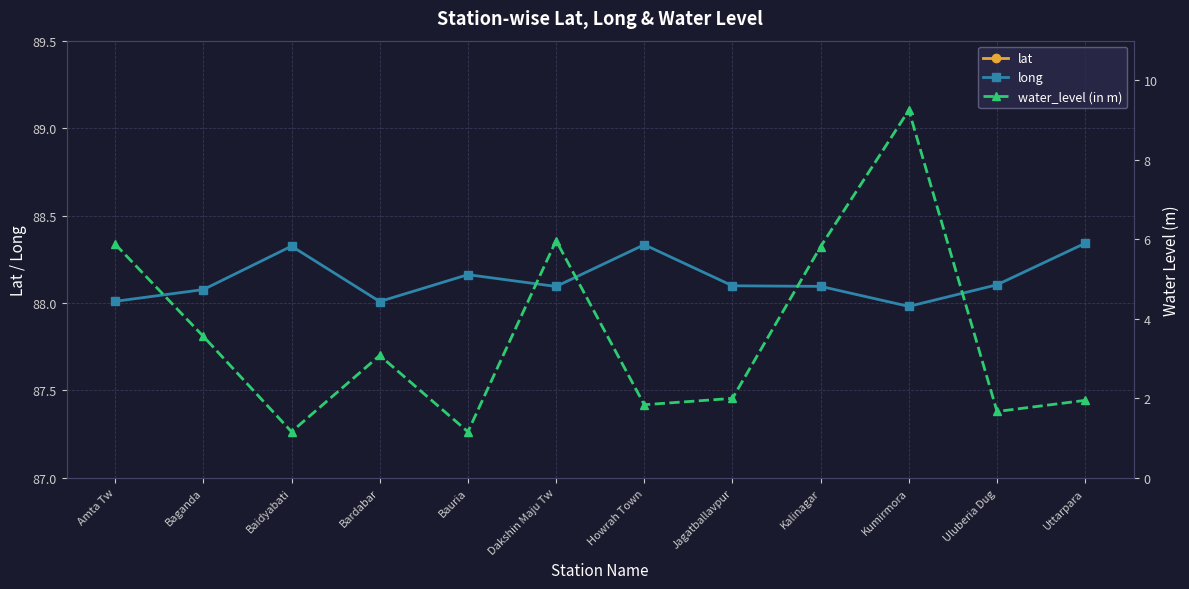

Reading left to right, list all the values displayed in this chart.

lat: Amta Tw=22.6	Baganda=22.4	Baidyabati=22.7	Bardabar=22.3	Bauria=22.5	Dakshin Maju Tw=22.6	Howrah Town=22.6	Jagatballavpur=22.6	Kalinagar=22.4	Kumirmora=22.7	Uluberia Dug=22.4	Uttarpara=22.7
long: Amta Tw=88.0	Baganda=88.1	Baidyabati=88.3	Bardabar=88.0	Bauria=88.2	Dakshin Maju Tw=88.1	Howrah Town=88.3	Jagatballavpur=88.1	Kalinagar=88.1	Kumirmora=88.0	Uluberia Dug=88.1	Uttarpara=88.3
water_level (in m): Amta Tw=5.9	Baganda=3.6	Baidyabati=1.2	Bardabar=3.1	Bauria=1.2	Dakshin Maju Tw=6.0	Howrah Town=1.8	Jagatballavpur=2.0	Kalinagar=5.8	Kumirmora=9.2	Uluberia Dug=1.7	Uttarpara=1.9